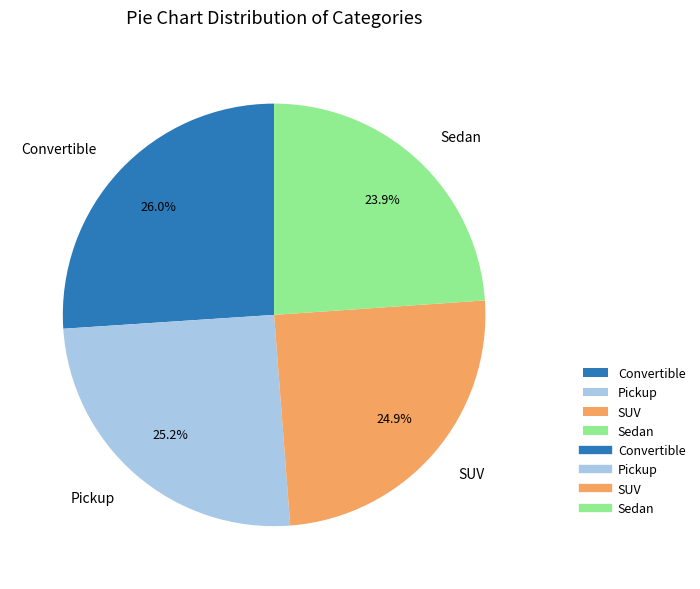

Which category has the smallest portion of the pie?

Sedan